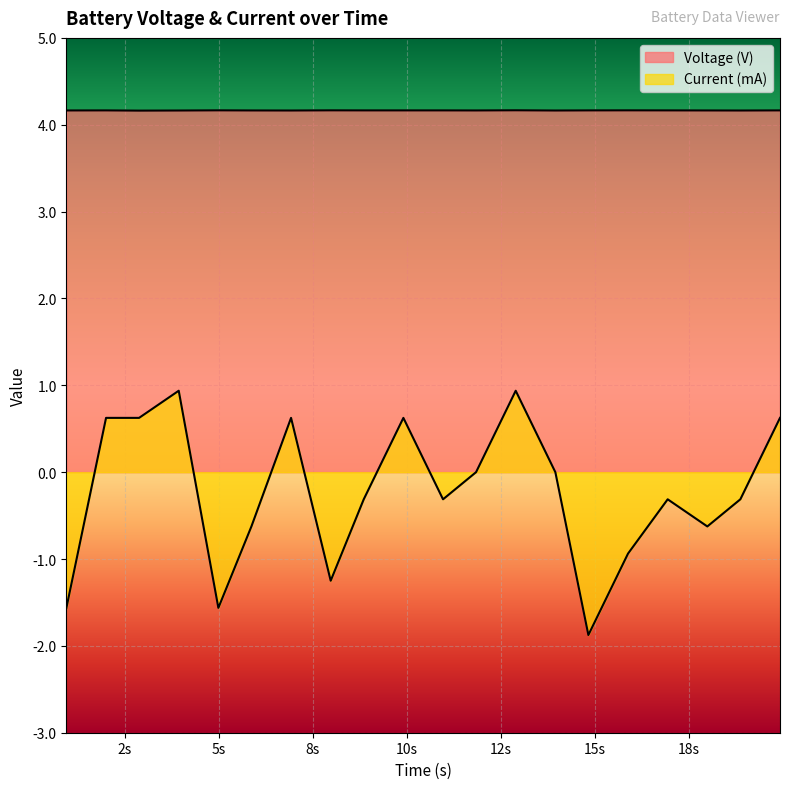

Which category has the lowest value in the Current (mA) series?

14.833088398